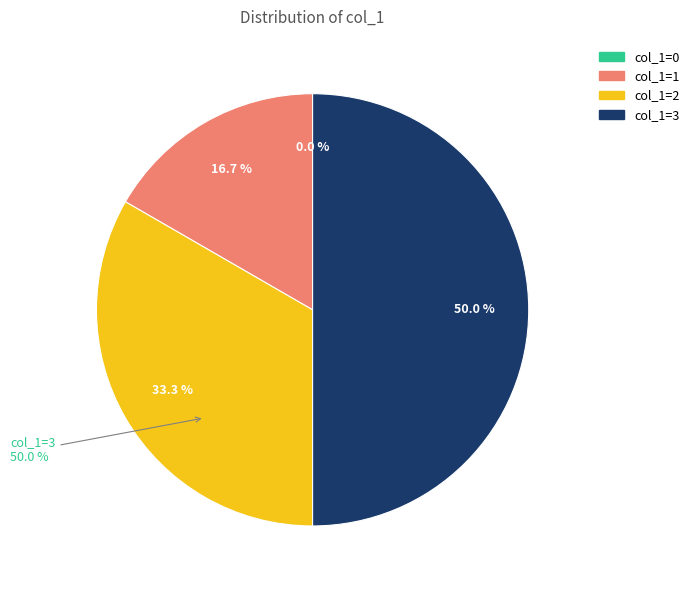

What percentage is NOT represented by col_1=2?

66.7%